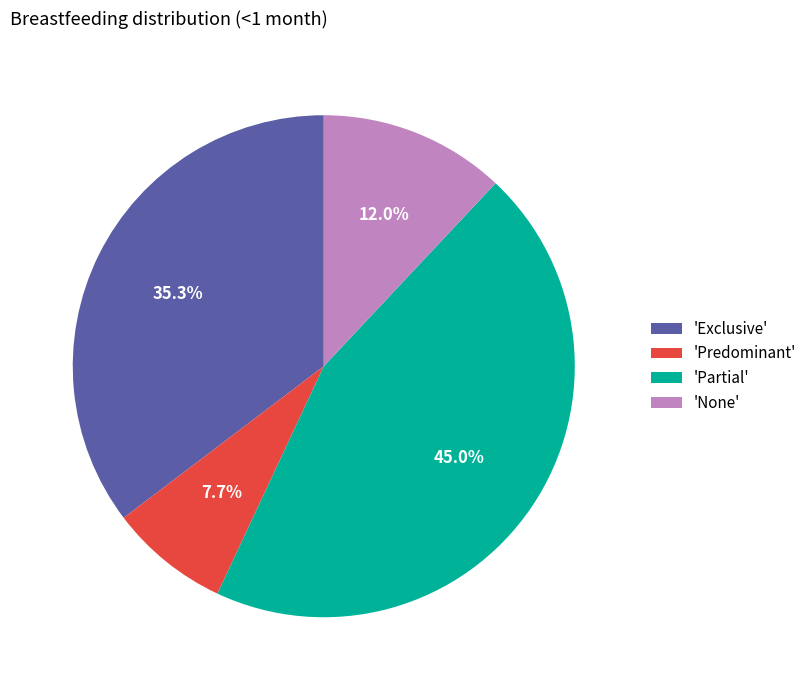

What is the smallest slice in the pie chart?

'Predominant'